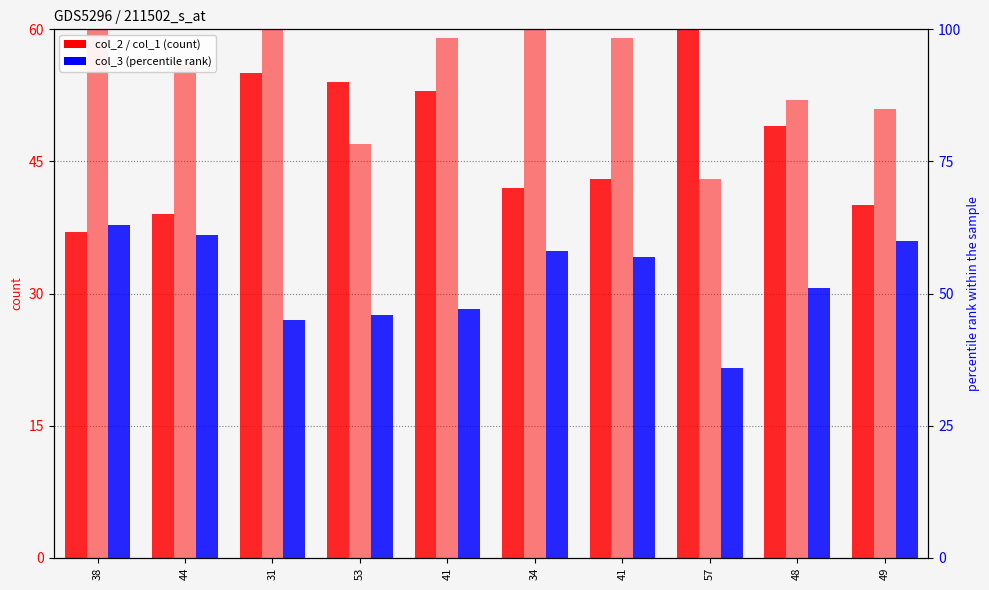

At which label is col_3 closest to 49?

41